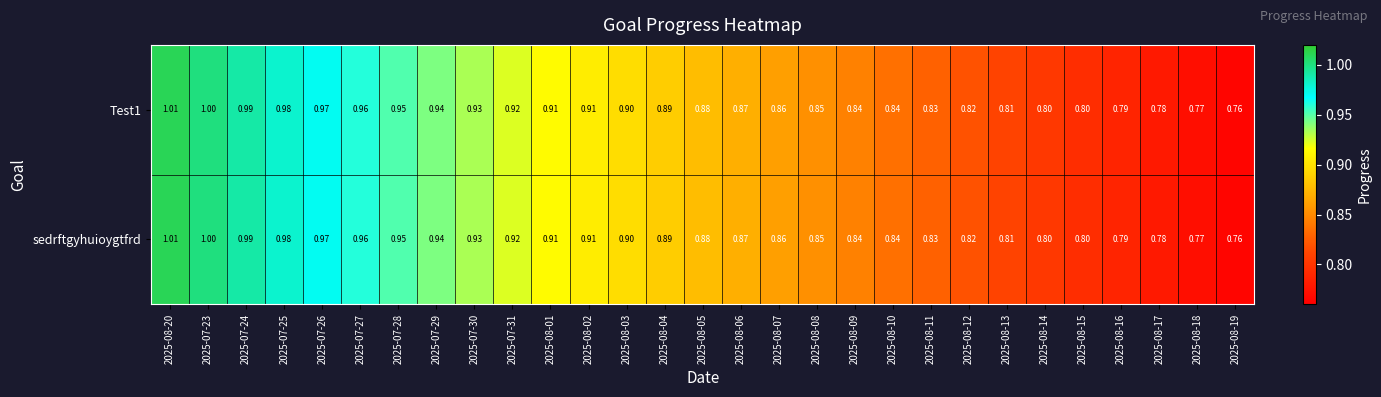

Count the number of categories in the chart.

29